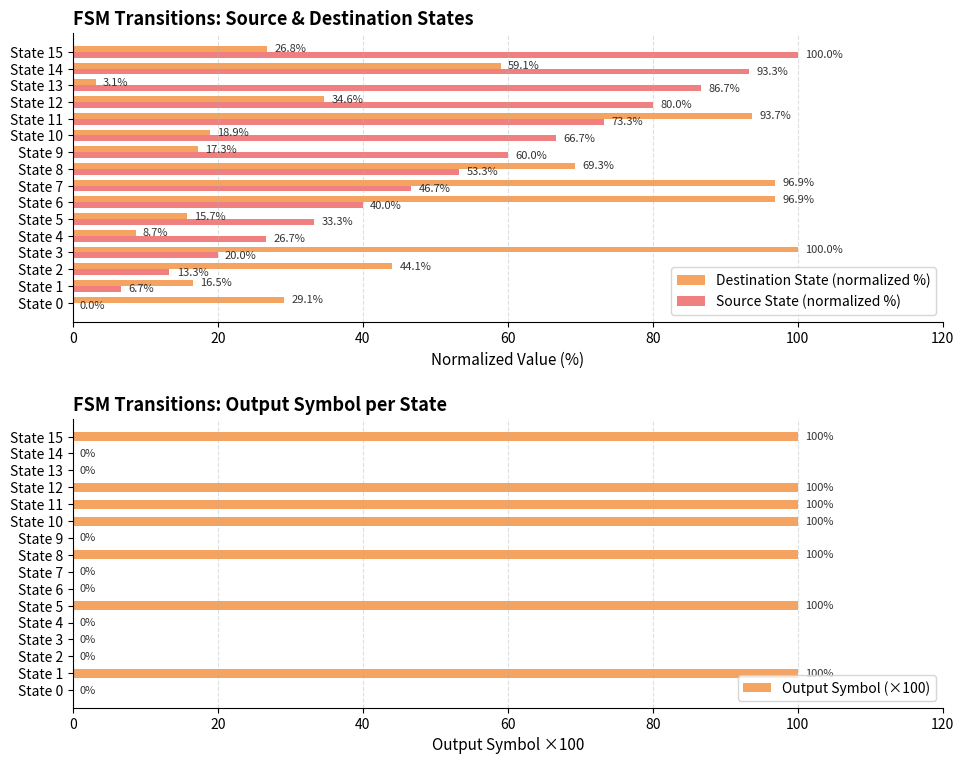

Reading right to left, extract all data points from this chart.

Destination State (normalized %): 26.8	59.1	3.1	34.6	93.7	18.9	17.3	69.3	96.9	96.9	15.7	8.7	100.0	44.1	16.5	29.1
Source State (normalized %): 100.0	93.3	86.7	80.0	73.3	66.7	60.0	53.3	46.7	40.0	33.3	26.7	20.0	13.3	6.7	0.0
Output Symbol (×100): 100.0	0.0	0.0	100.0	100.0	100.0	0.0	100.0	0.0	0.0	100.0	0.0	0.0	0.0	100.0	0.0